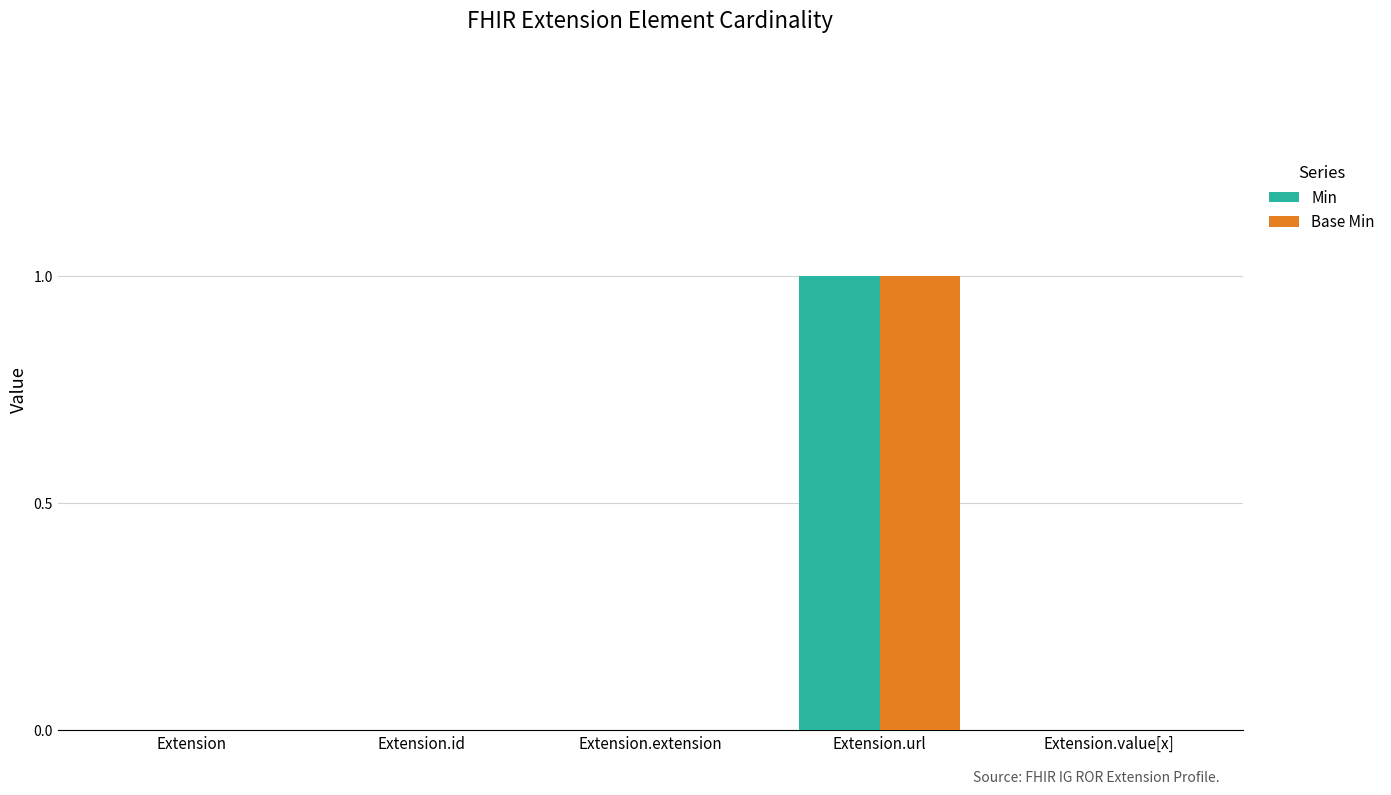

Is it true that Base Min equals 1 at Extension?

False